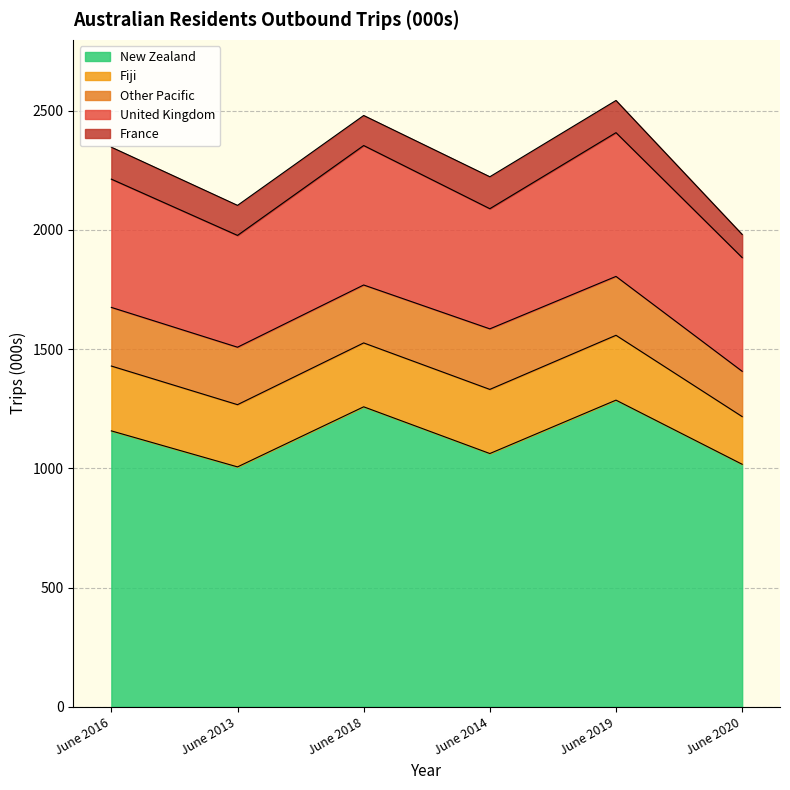

Reading left to right, what are all the values shown in this chart?

New Zealand: June 2016=1157	June 2013=1006	June 2018=1258	June 2014=1062	June 2019=1286	June 2020=1017
Fiji: June 2016=272	June 2013=261	June 2018=268	June 2014=269	June 2019=272	June 2020=200
Other Pacific: June 2016=246	June 2013=241	June 2018=243	June 2014=254	June 2019=247	June 2020=190
United Kingdom: June 2016=538	June 2013=469	June 2018=585	June 2014=504	June 2019=603	June 2020=477
France: June 2016=134	June 2013=126	June 2018=126	June 2014=134	June 2019=135	June 2020=97